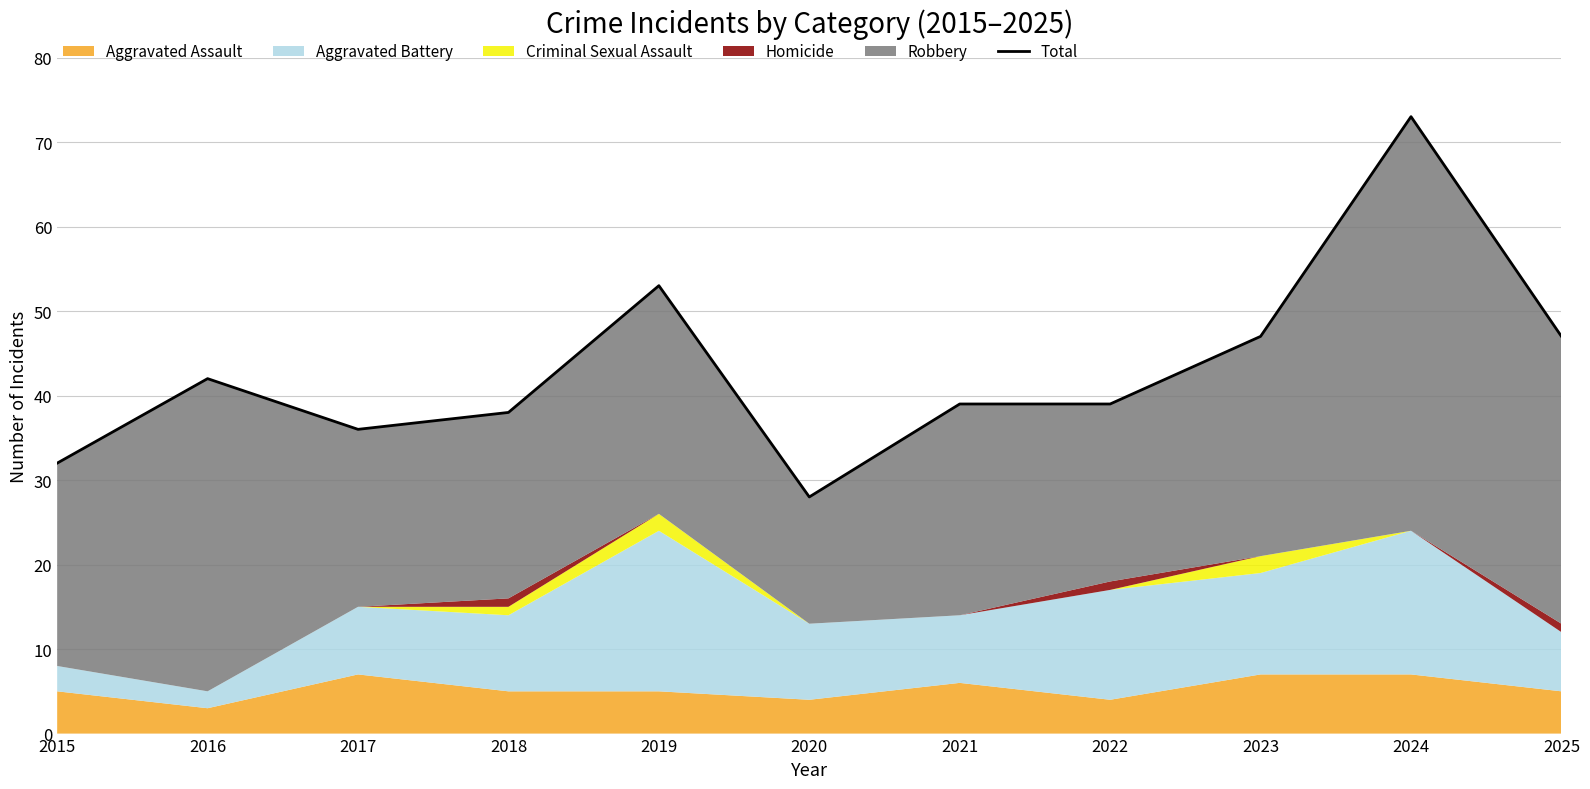

Count the number of categories in the chart.

11